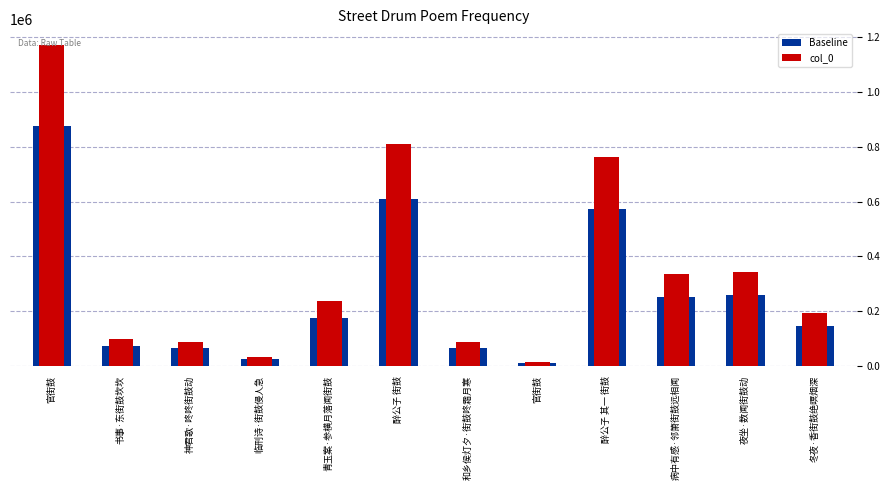

Which series has the largest total across all categories?

col_0